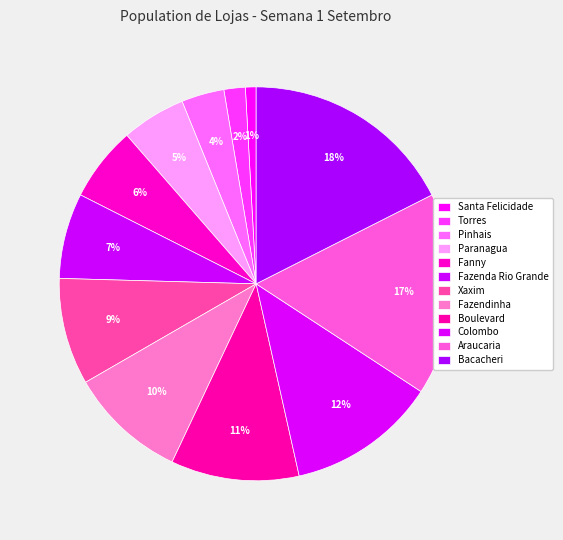

How many slices are in this pie chart?

12